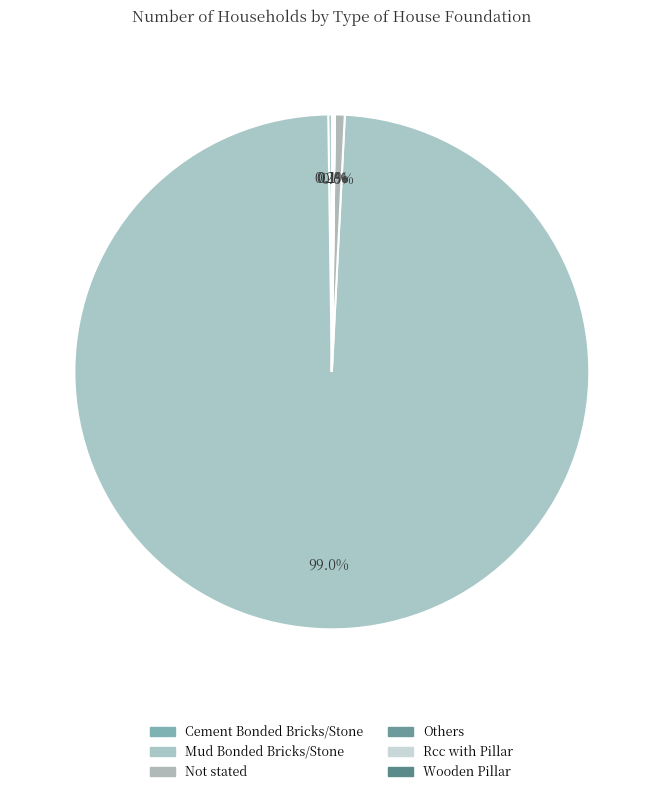

Which category has the biggest portion of the pie?

Mud Bonded Bricks/Stone